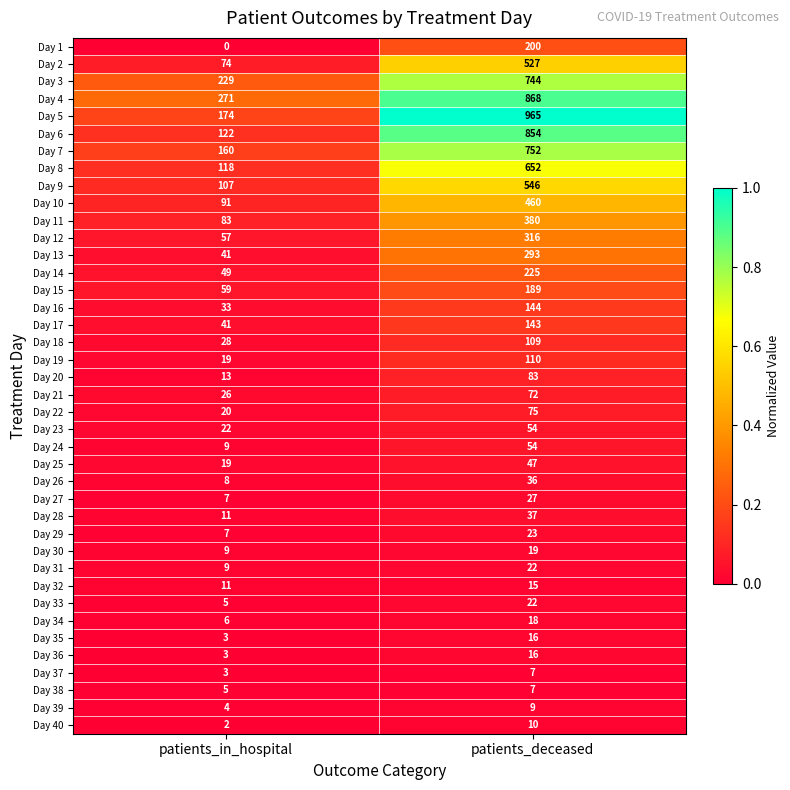

What is the sum of the Day 7 values at patients_in_hospital and patients_deceased?

912